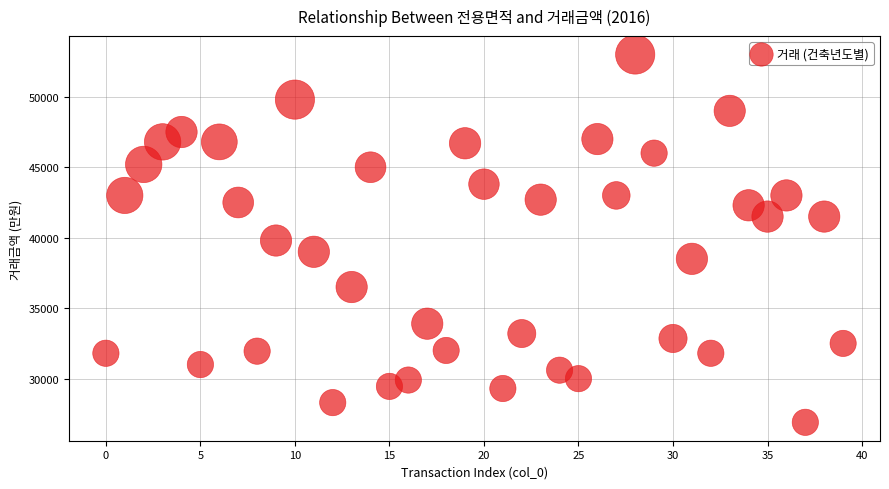

What is the range of Y values (max minus min)?

26100